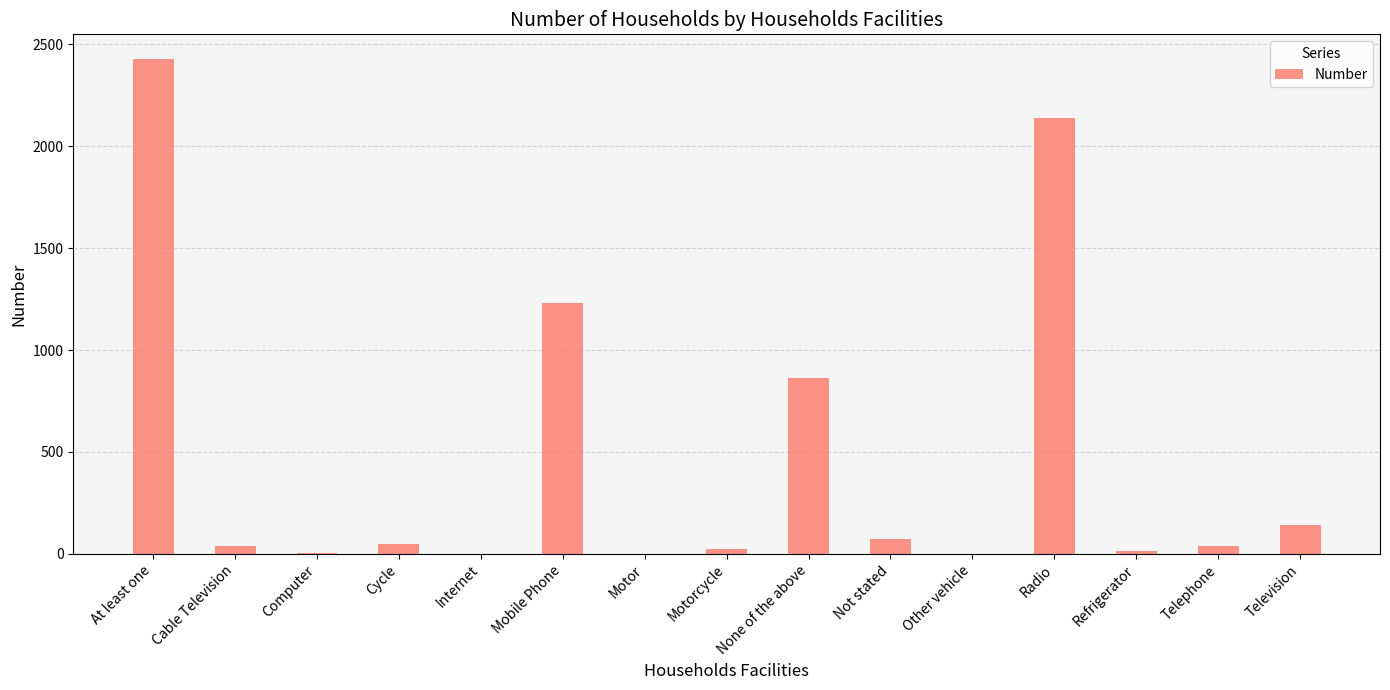

At which category does the chart reach its peak across all series?

At least one